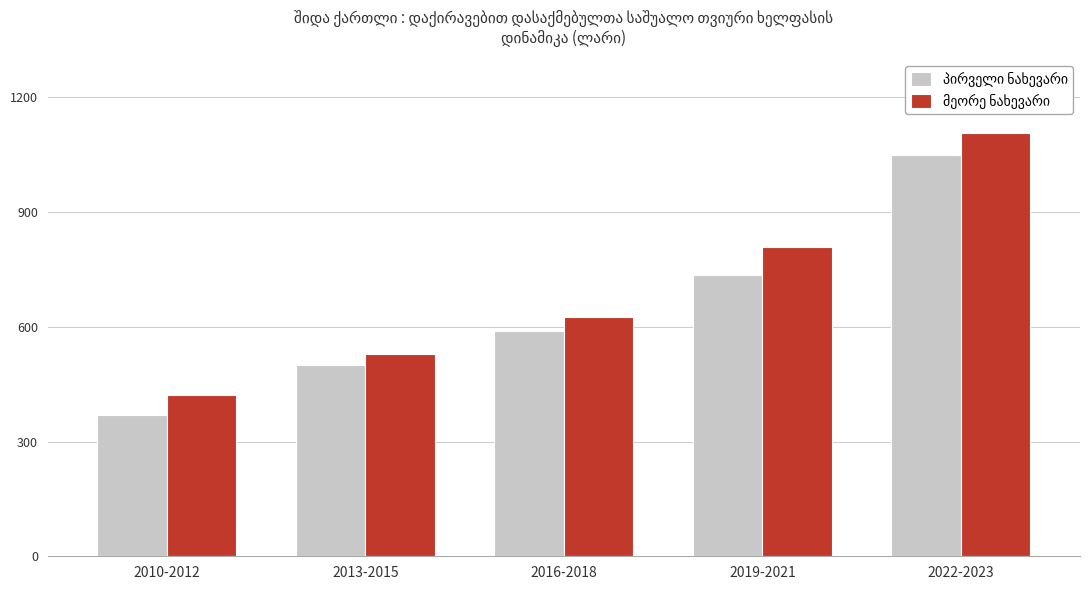

Count the number of categories in the chart.

5